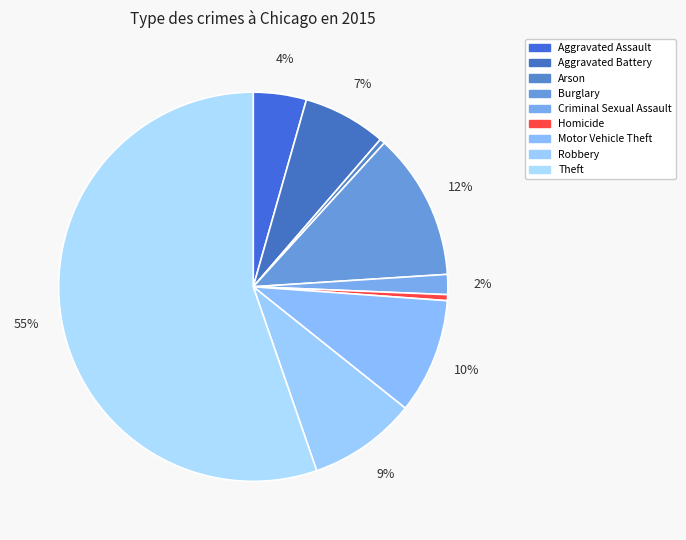

Combined, do Burglary and Theft account for over 50%?

Yes